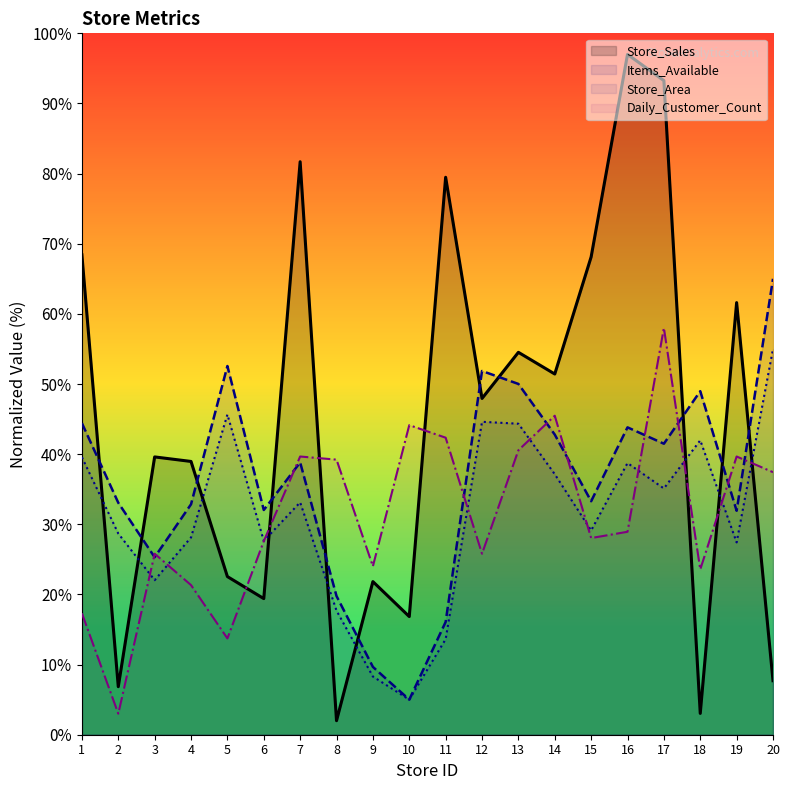

True or false: Items_Available has more than 1 points higher than both neighbors.

True